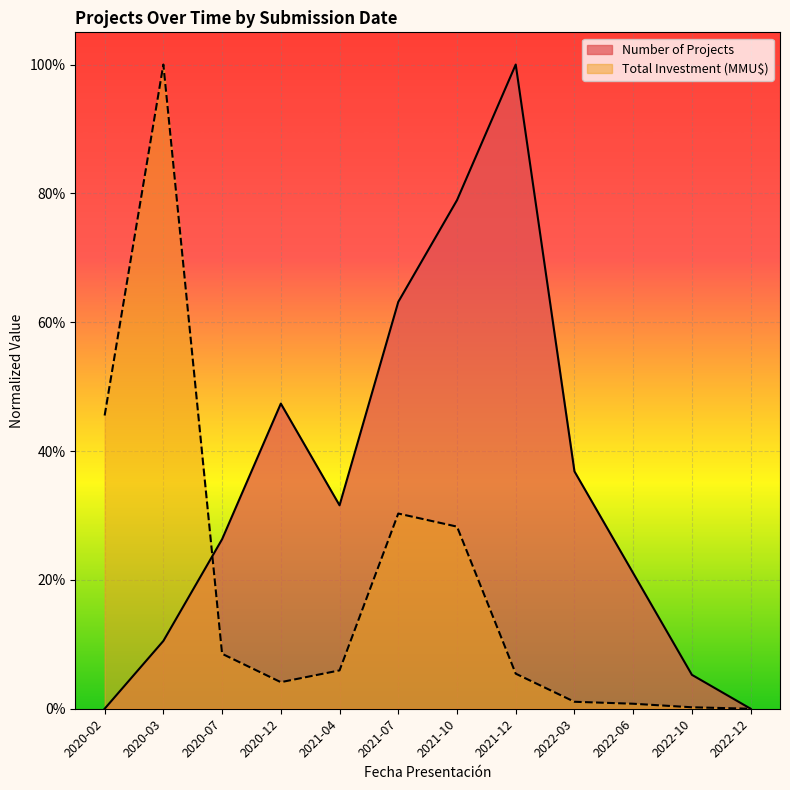

Reading right to left, extract all data points from this chart.

Number of Projects: 2022-12=0.0	2022-10=0.1	2022-06=0.2	2022-03=0.4	2021-12=1.0	2021-10=0.8	2021-07=0.6	2021-04=0.3	2020-12=0.5	2020-07=0.3	2020-03=0.1	2020-02=0.0
Total Investment (MMU$): 2022-12=0.0	2022-10=0.0	2022-06=0.0	2022-03=0.0	2021-12=0.1	2021-10=0.3	2021-07=0.3	2021-04=0.1	2020-12=0.0	2020-07=0.1	2020-03=1.0	2020-02=0.5